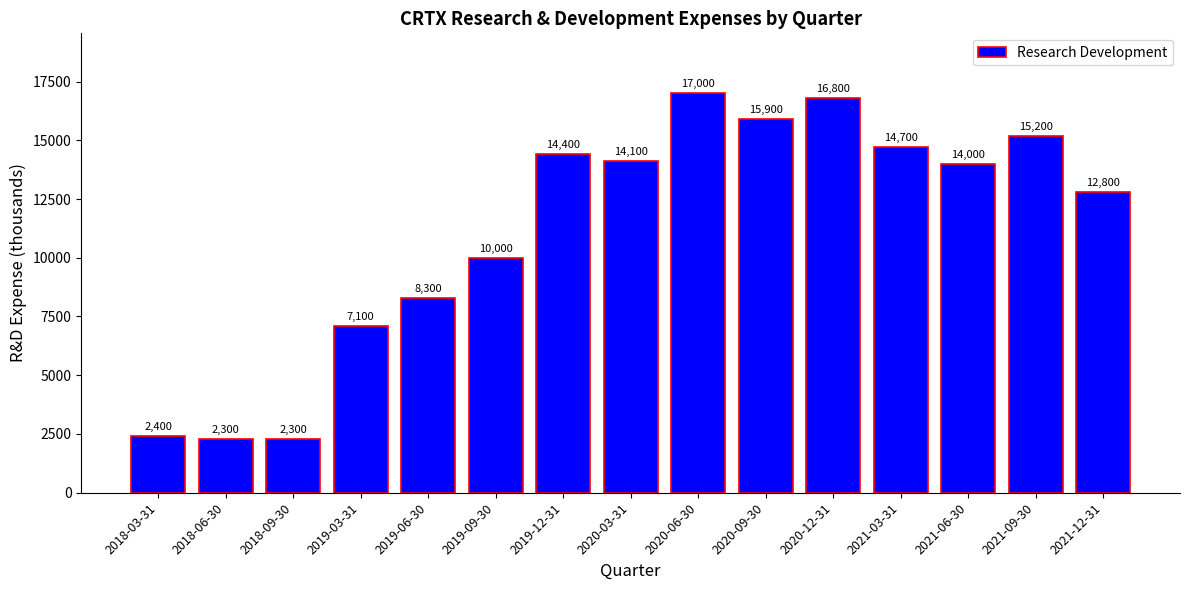

The value at 2019-12-31 is 19668. True or false?

False